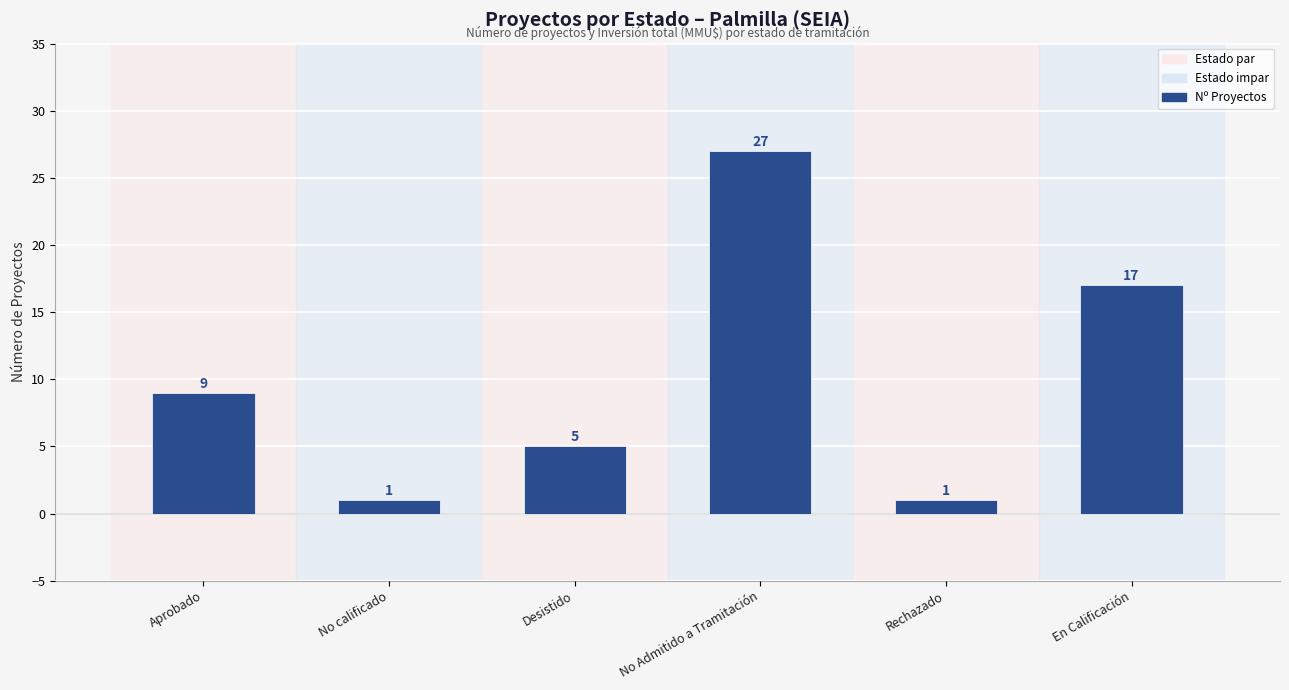

What is the maximum value shown in the chart?

27